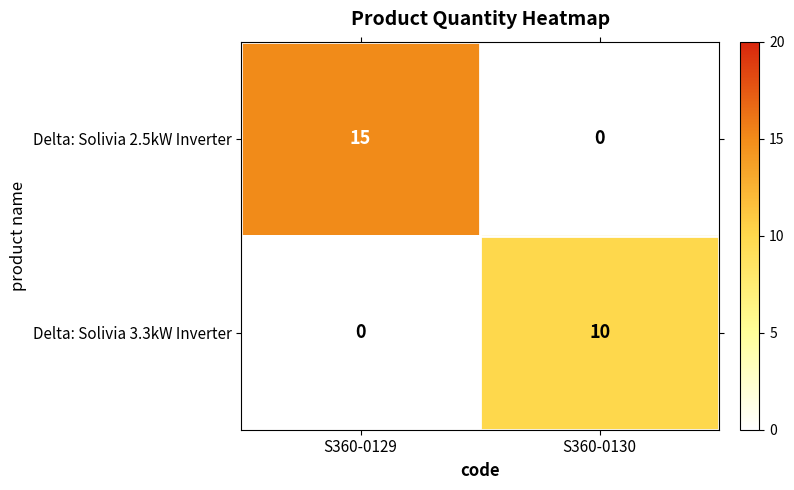

How many values in Delta: Solivia 3.3kW Inverter are above zero?

1